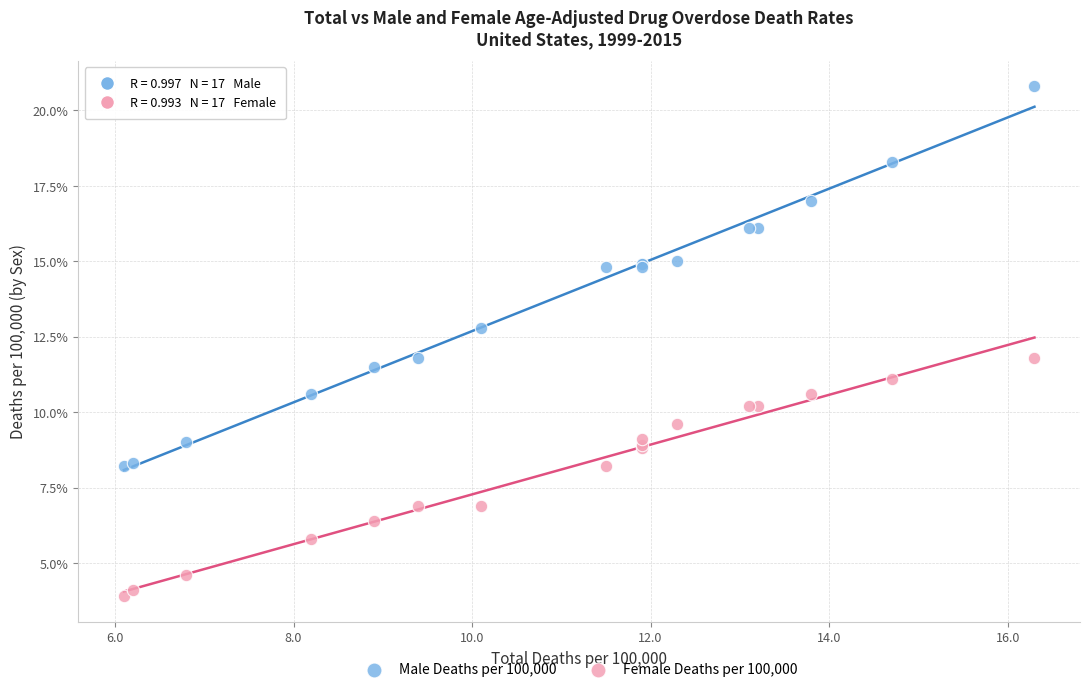

What are all the series names shown in the legend?

Male Deaths per 100,000, Female Deaths per 100,000